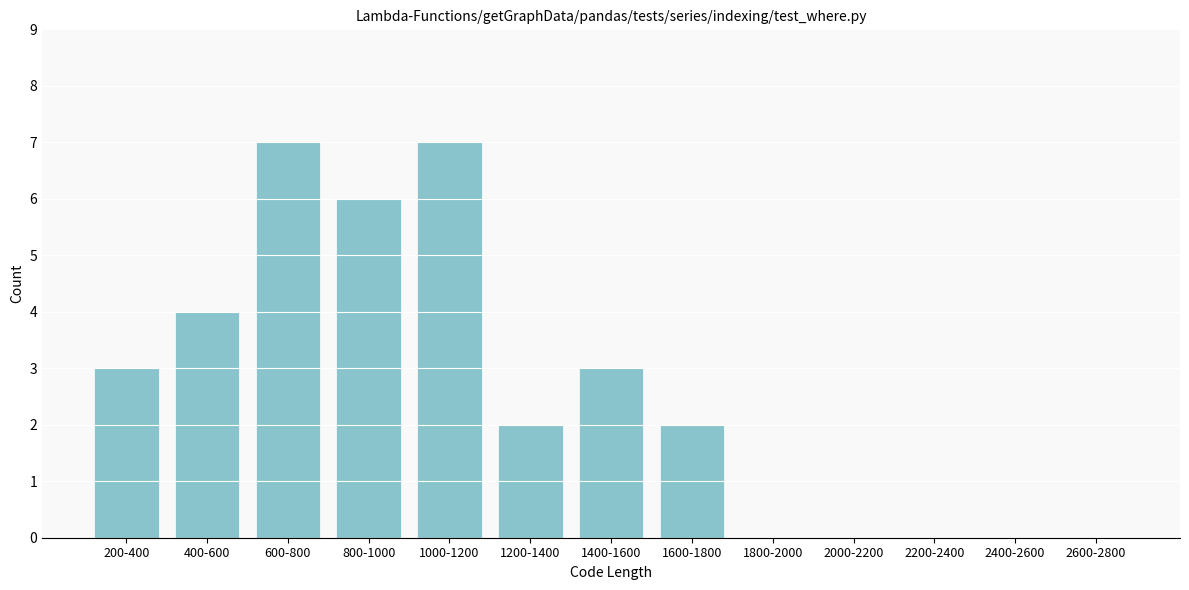

Reading left to right, list all the values displayed in this chart.

200-400=3	400-600=4	600-800=7	800-1000=6	1000-1200=7	1200-1400=2	1400-1600=3	1600-1800=2	1800-2000=0	2000-2200=0	2200-2400=0	2400-2600=0	2600-2800=0